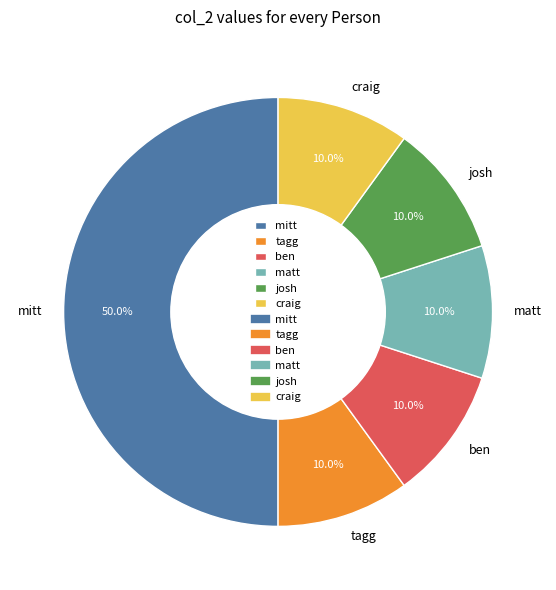

How many slices are in this pie chart?

6